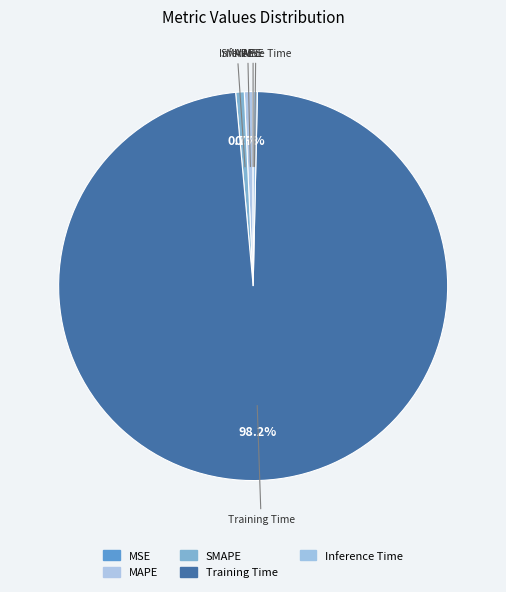

Between Training Time and MAPE, which is larger?

Training Time